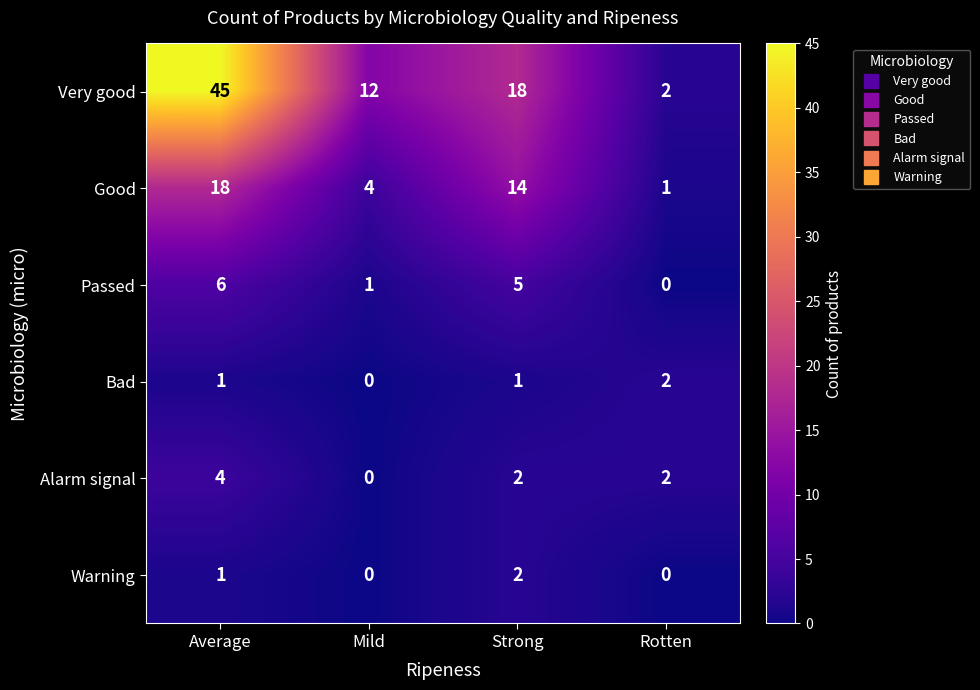

Which category has the highest value across all series?

Average